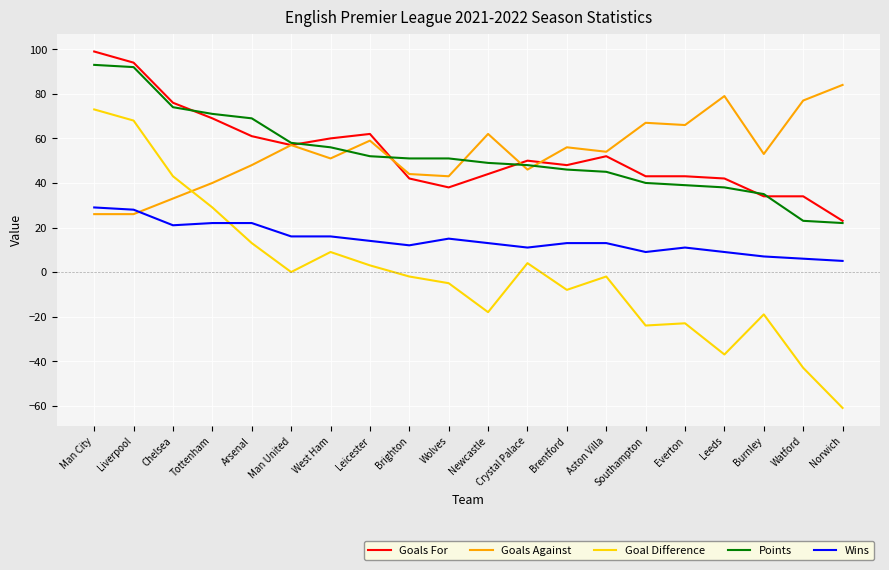

The value of Goal Difference at Burnley is -8. True or false?

False